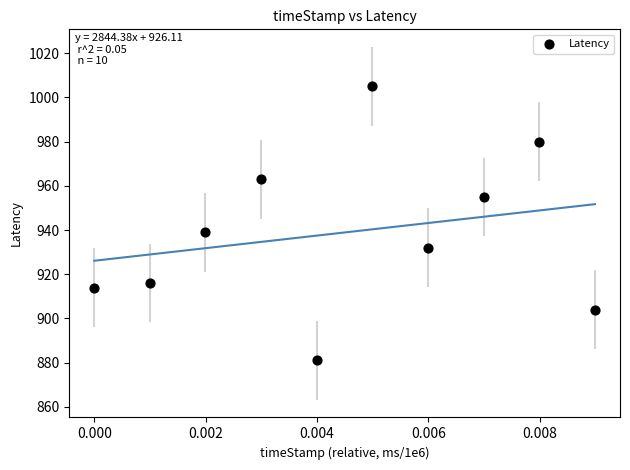

What is the average Y value?

939